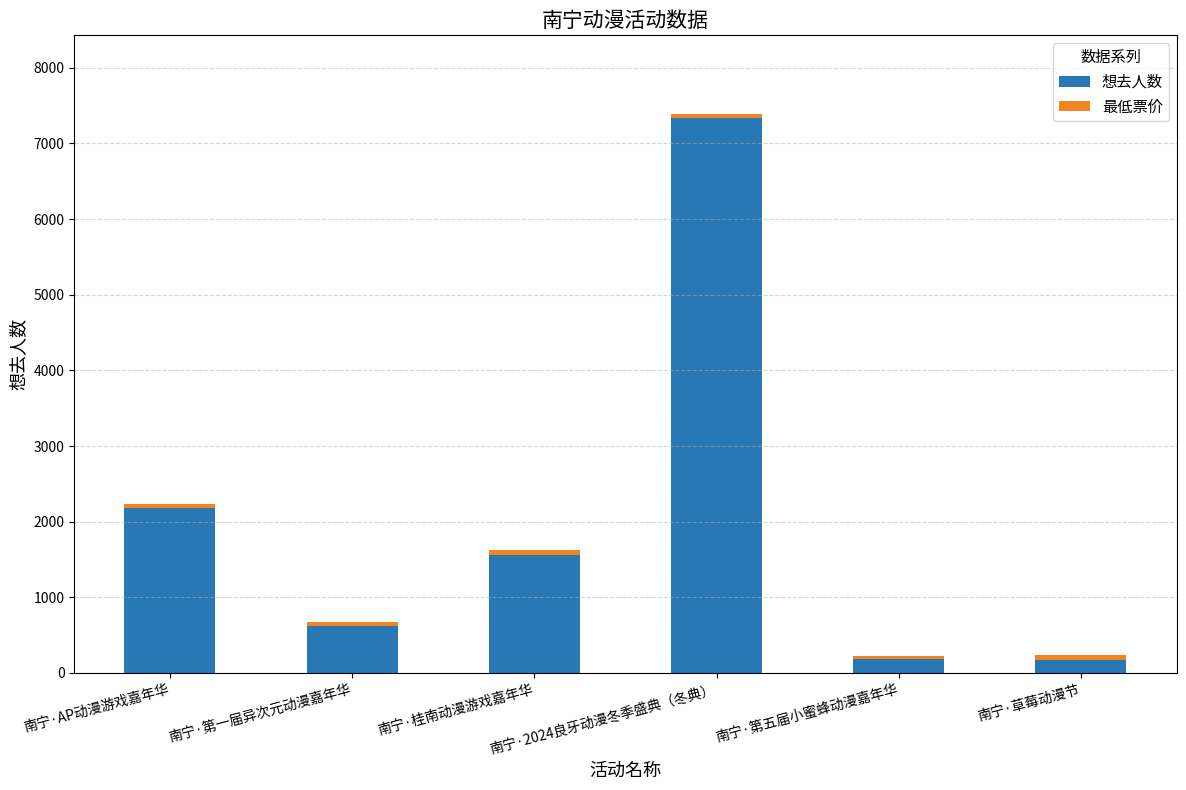

The value of 想去人数 at 南宁·第一届异次元动漫嘉年华 is 209. True or false?

False